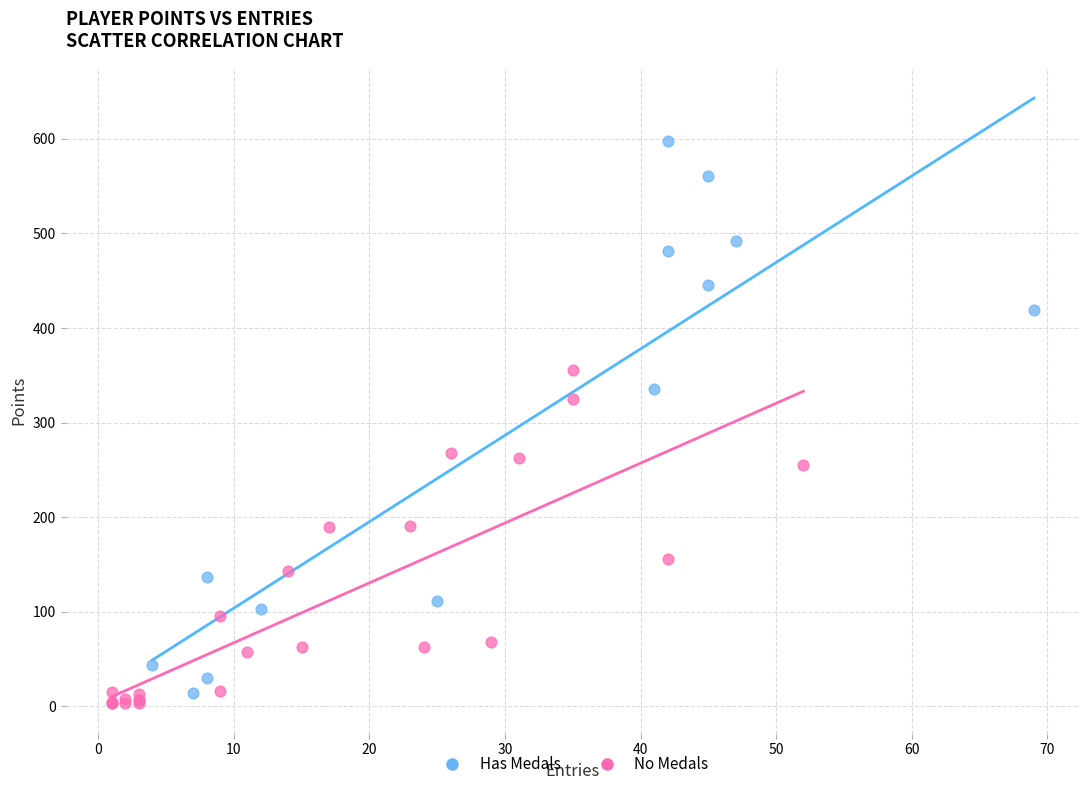

What are all the series names shown in the legend?

Has Medals, No Medals